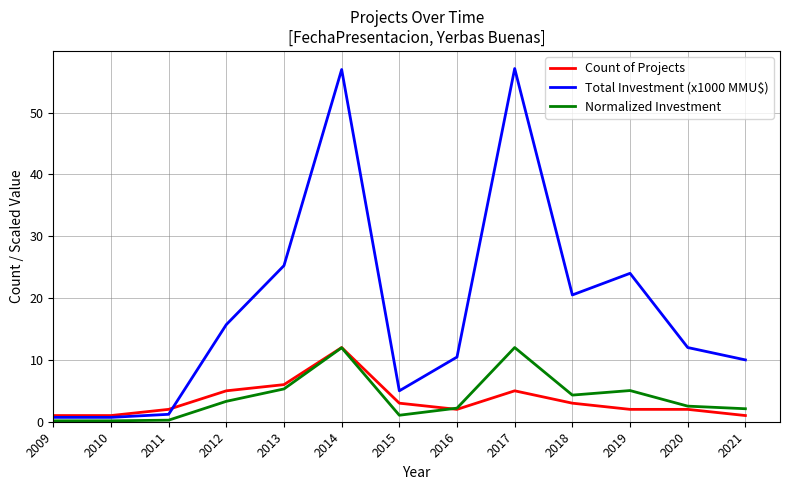

Count the number of data series in this chart.

3